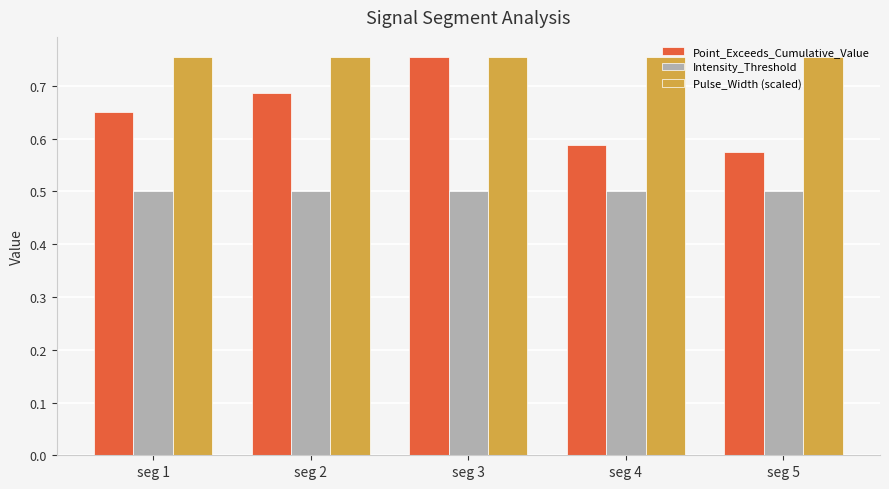

Rank the series by their average value, from lowest to highest.

Intensity_Threshold, Point_Exceeds_Cumulative_Value, Pulse_Width (scaled)